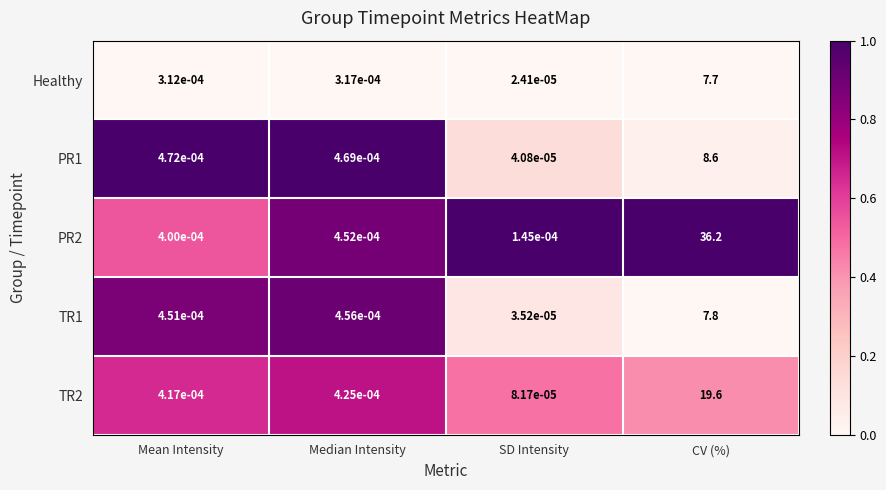

At how many categories does at least one series exceed 0?

4